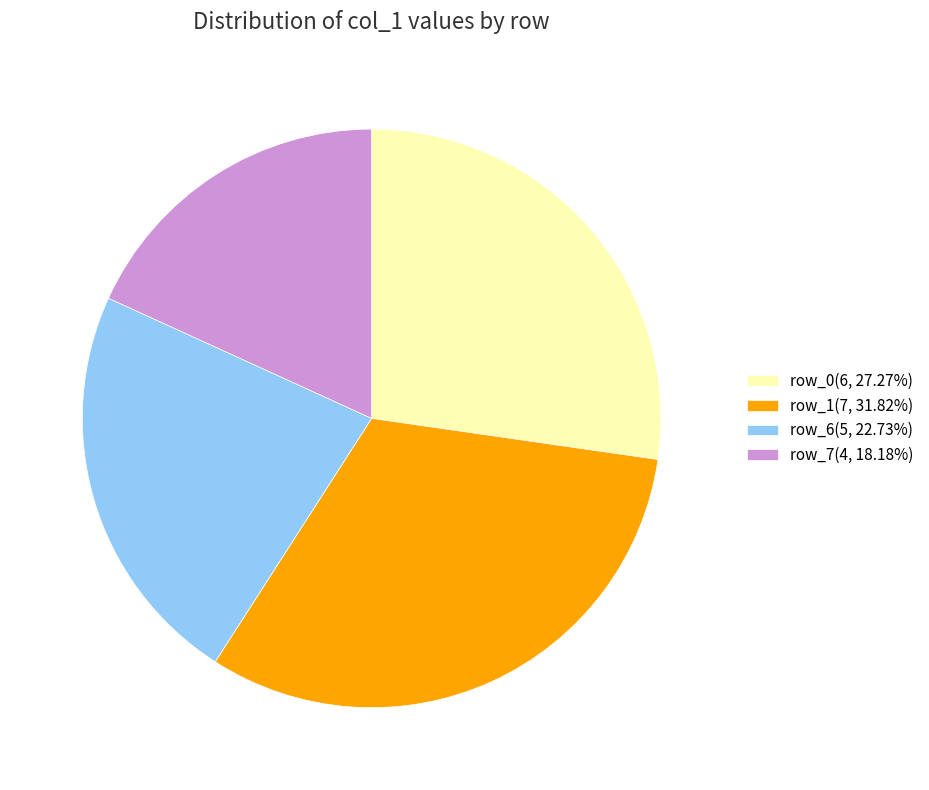

Is row_7(4, 18.18%) the majority of the pie?

No